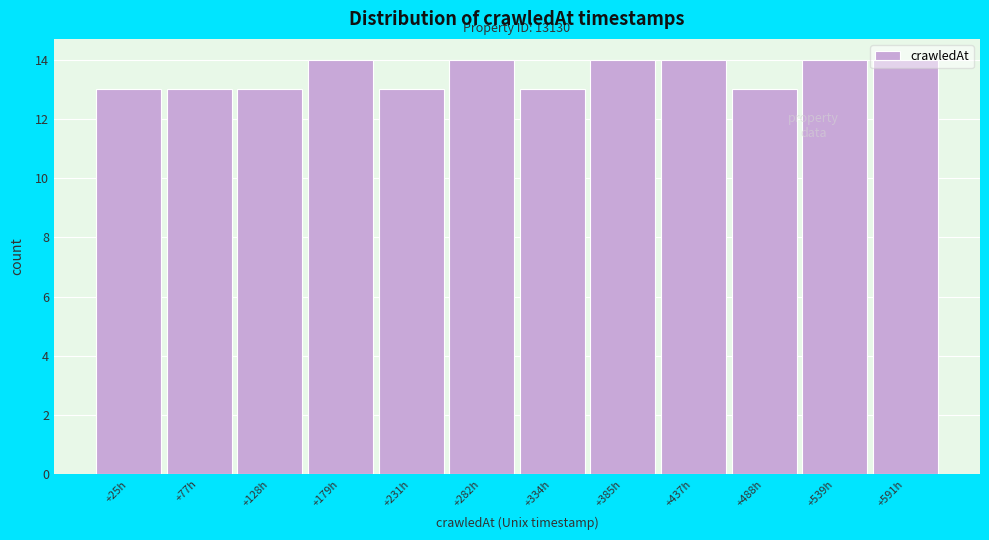

What is the average value?

14